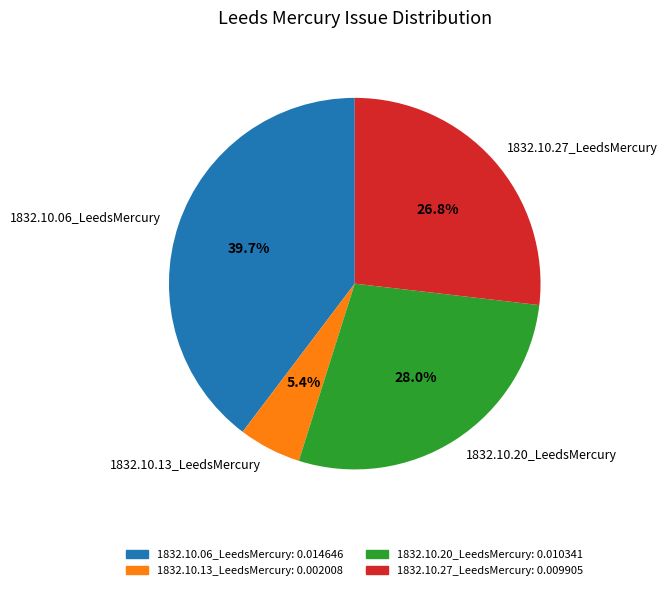

What is the largest slice in the pie chart?

1832.10.06_LeedsMercury